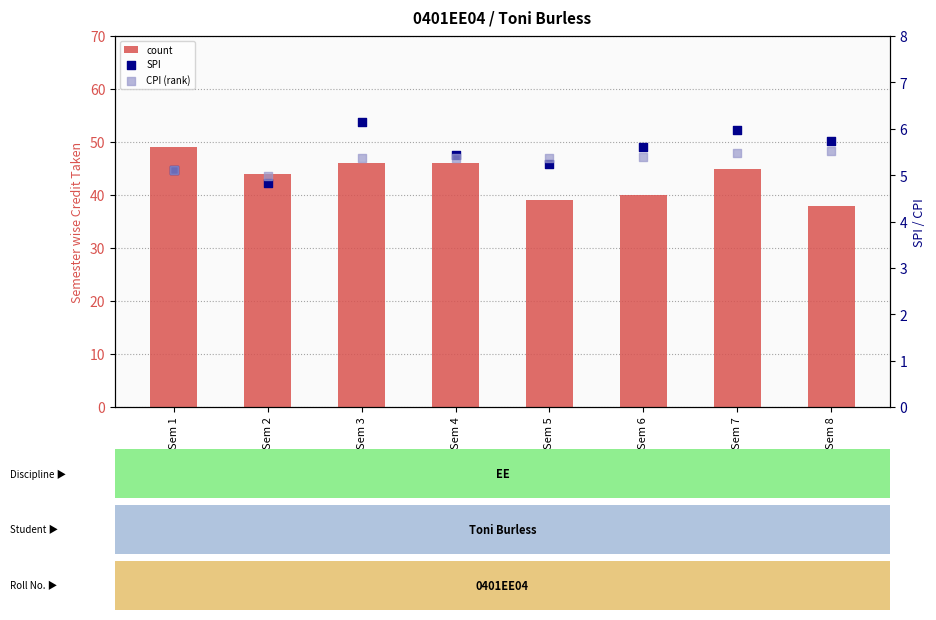

Which series reaches the minimum Y coordinate?

SPI